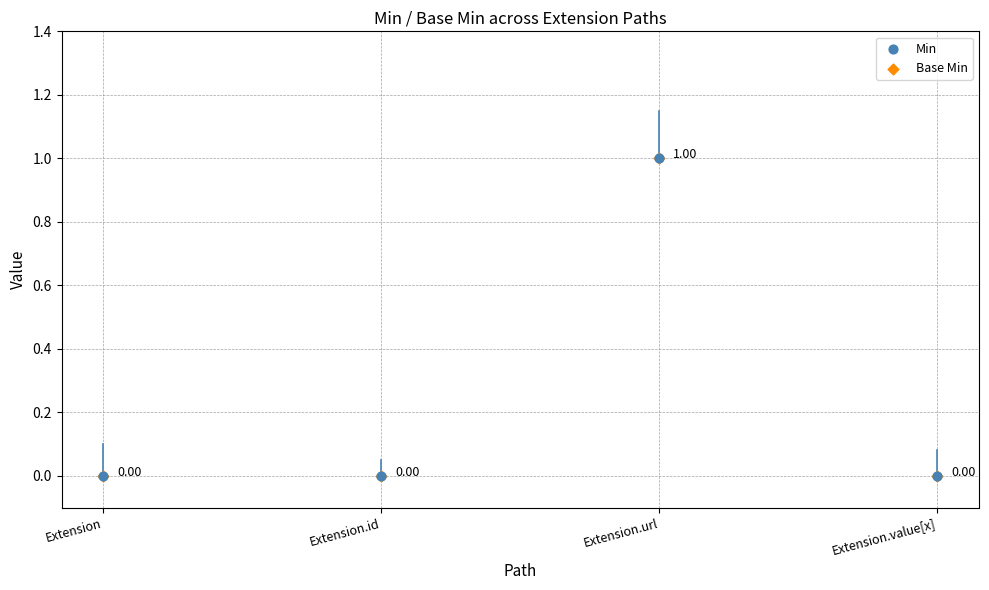

What are all the series names shown in the legend?

Min, Base Min